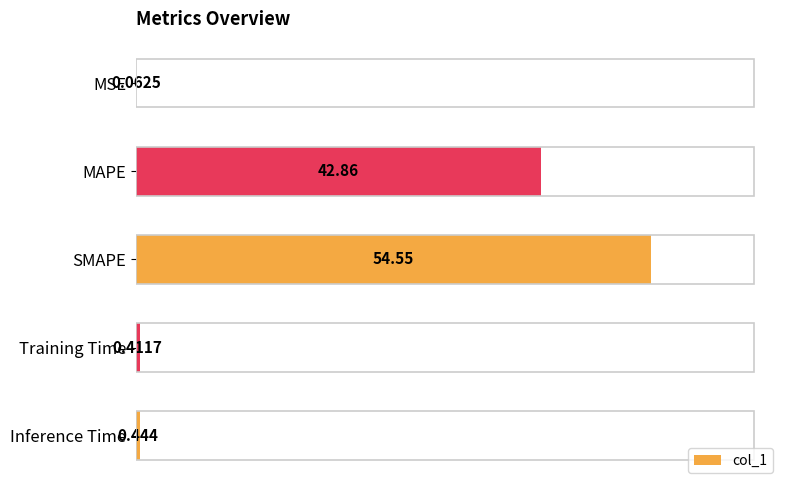

Which label corresponds to the largest value in the chart?

SMAPE